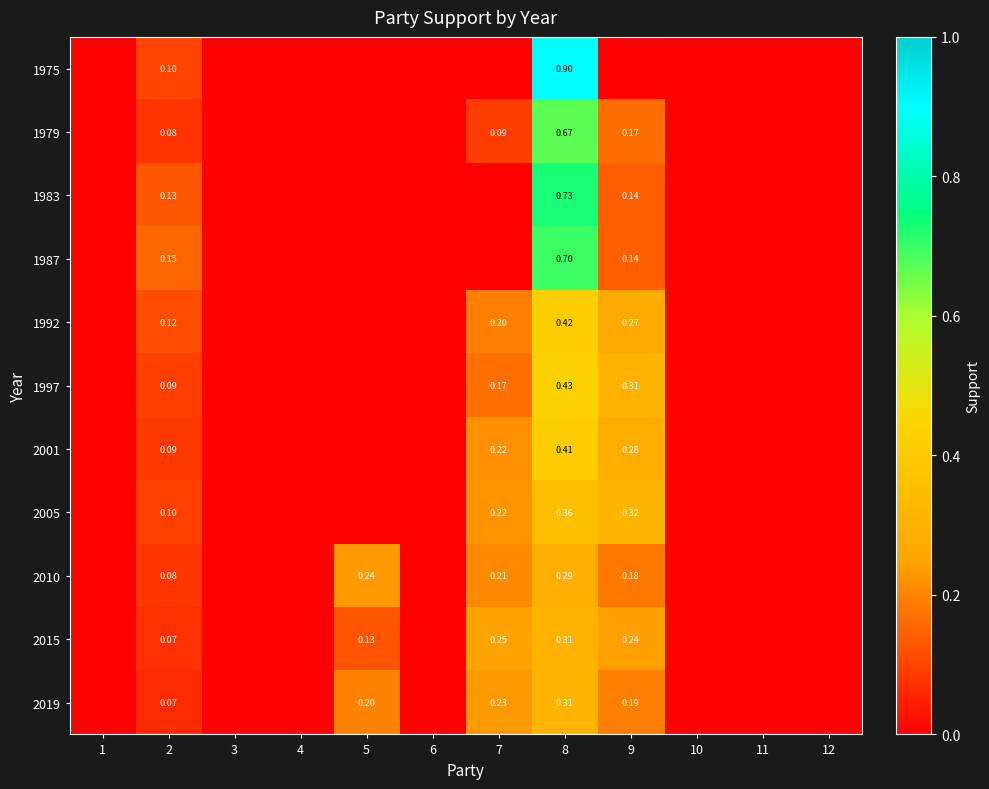

The 2001 series shows 0.0 at 4. True or false?

True